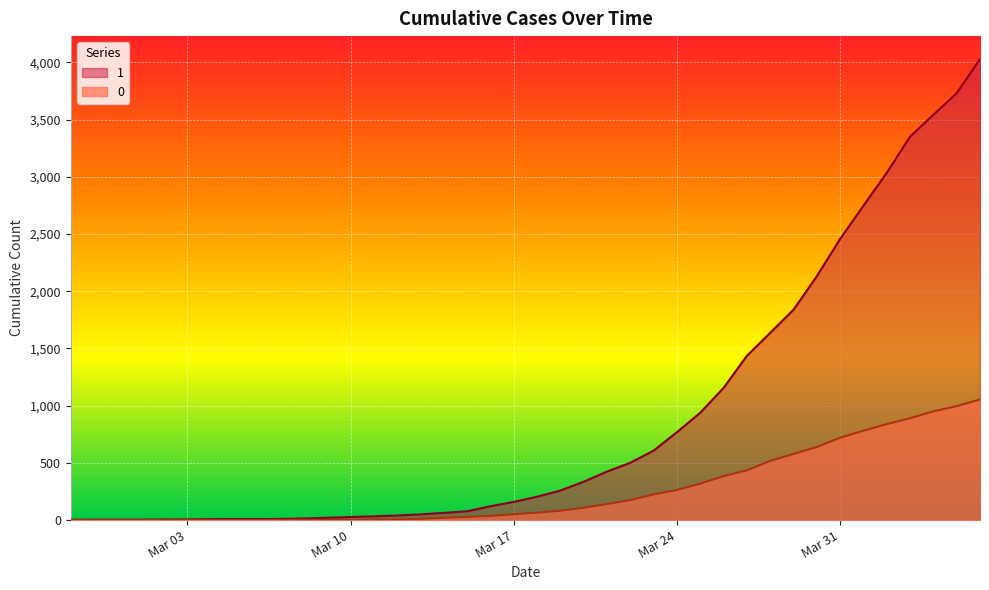

True or false: 0 and 1 cross at least once.

False